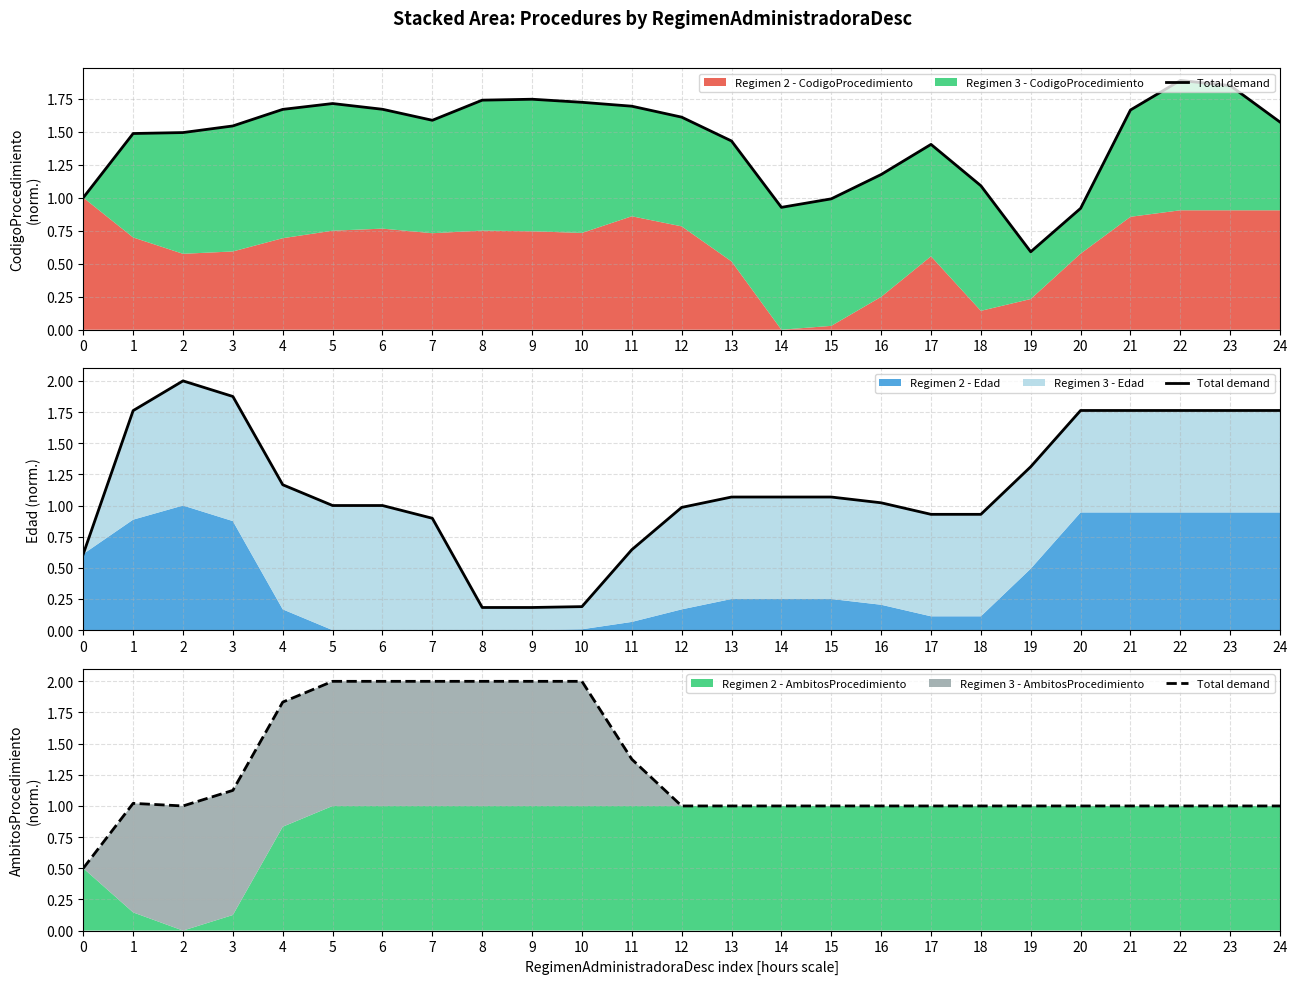

True or false: the data shows 3.1 at 5.

False